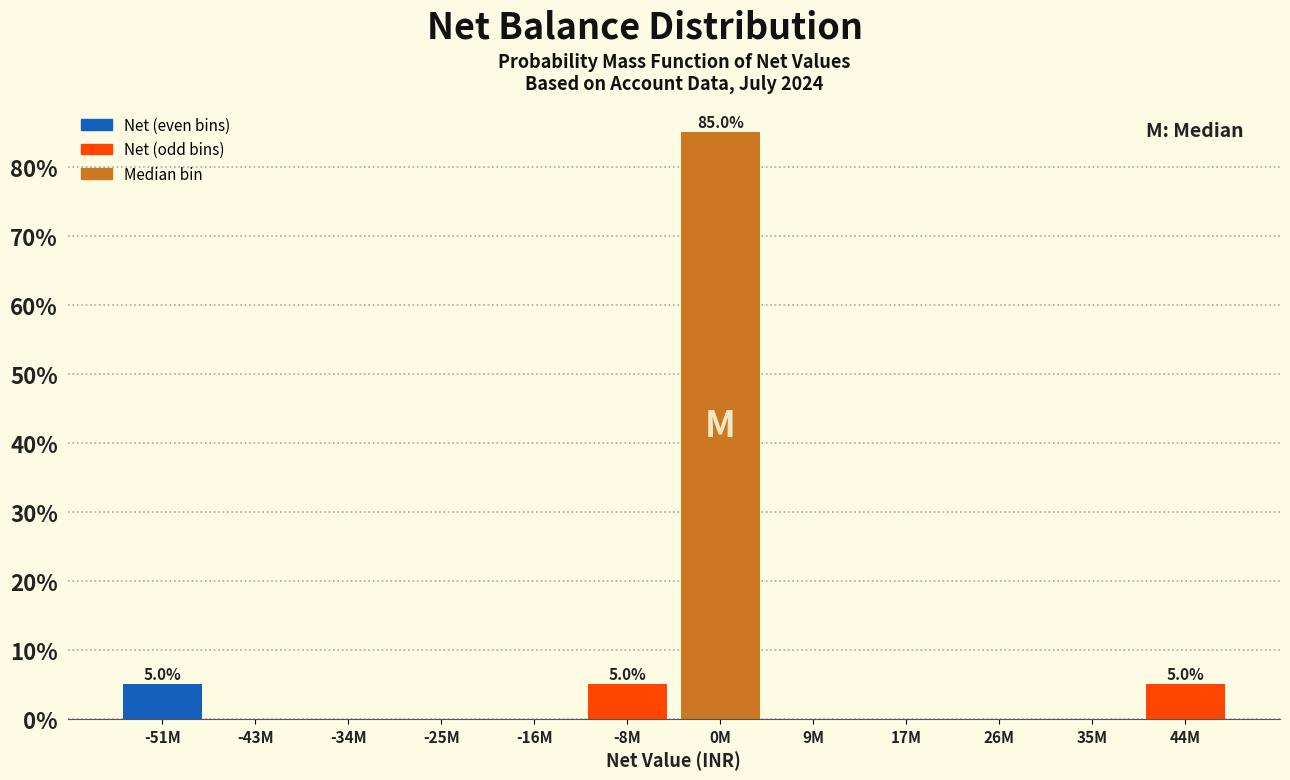

Reading left to right, list all the values displayed in this chart.

-51M=5	-43M=0	-34M=0	-25M=0	-16M=0	-8M=5	0M=85	9M=0	17M=0	26M=0	35M=0	44M=5